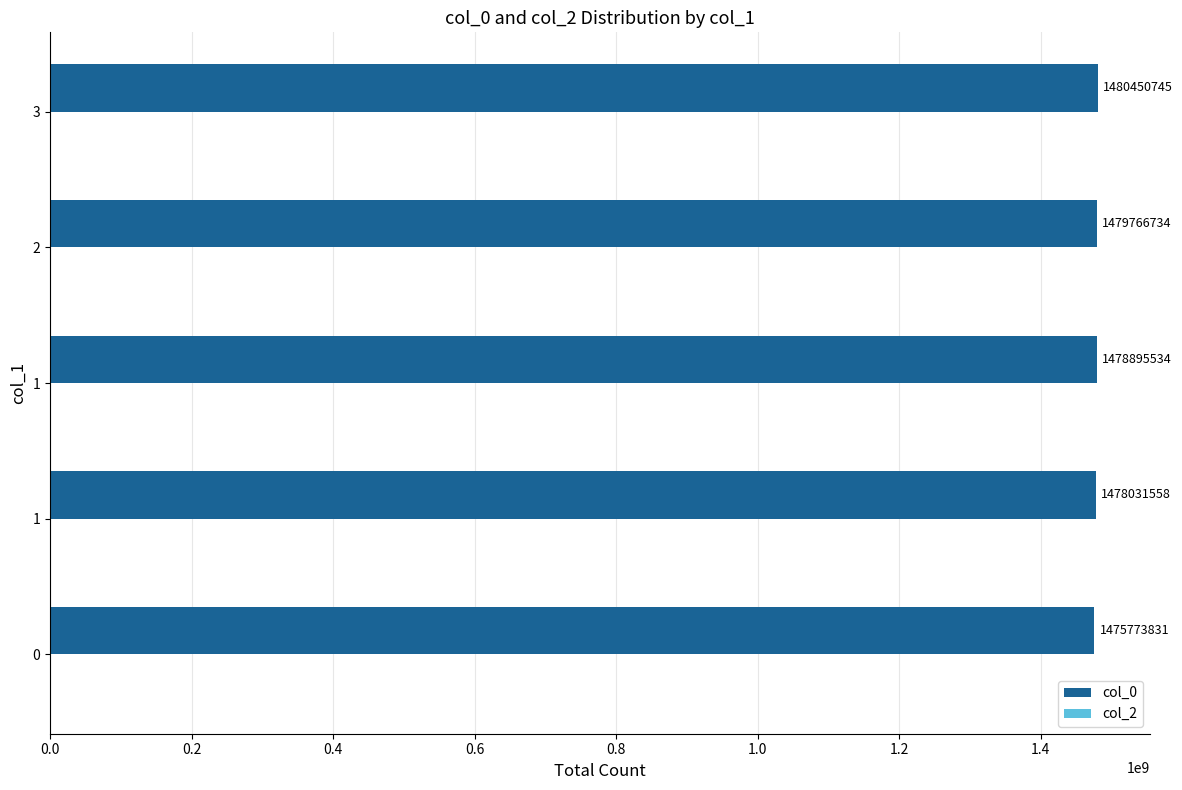

How many data points are less than 1478895534?

2